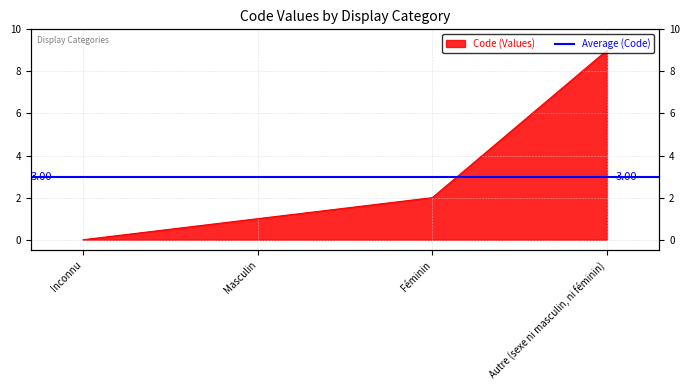

How many lines are shown in the chart?

1